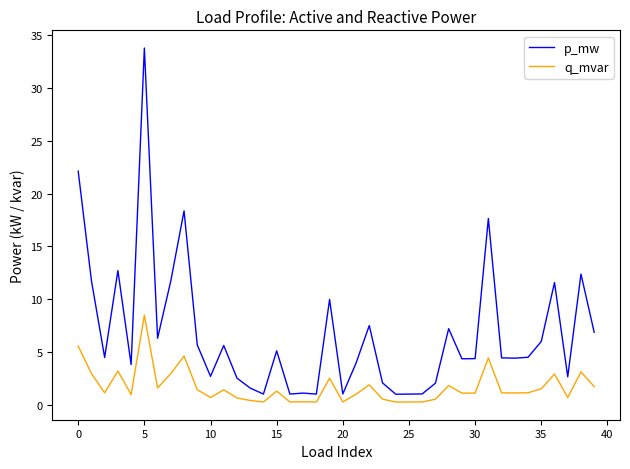

Which series has the largest total across all categories?

p_mw